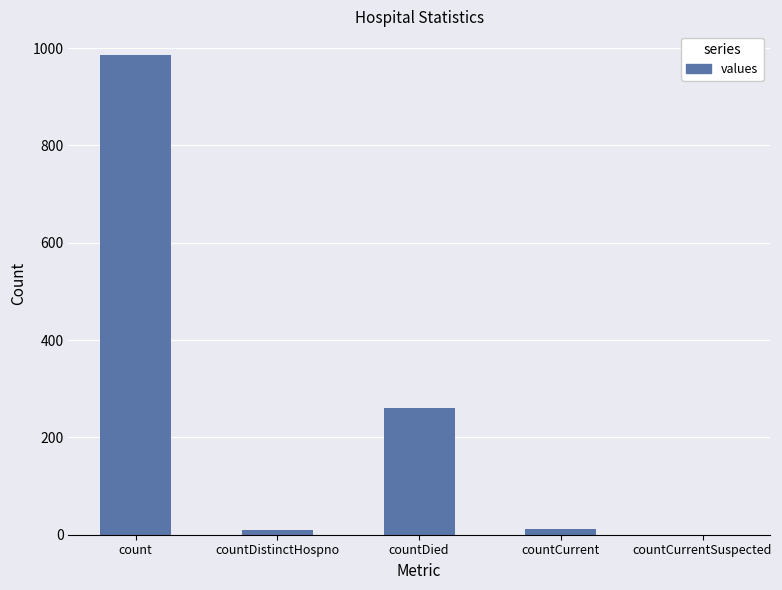

True or false: the data shows 394 at count.

False